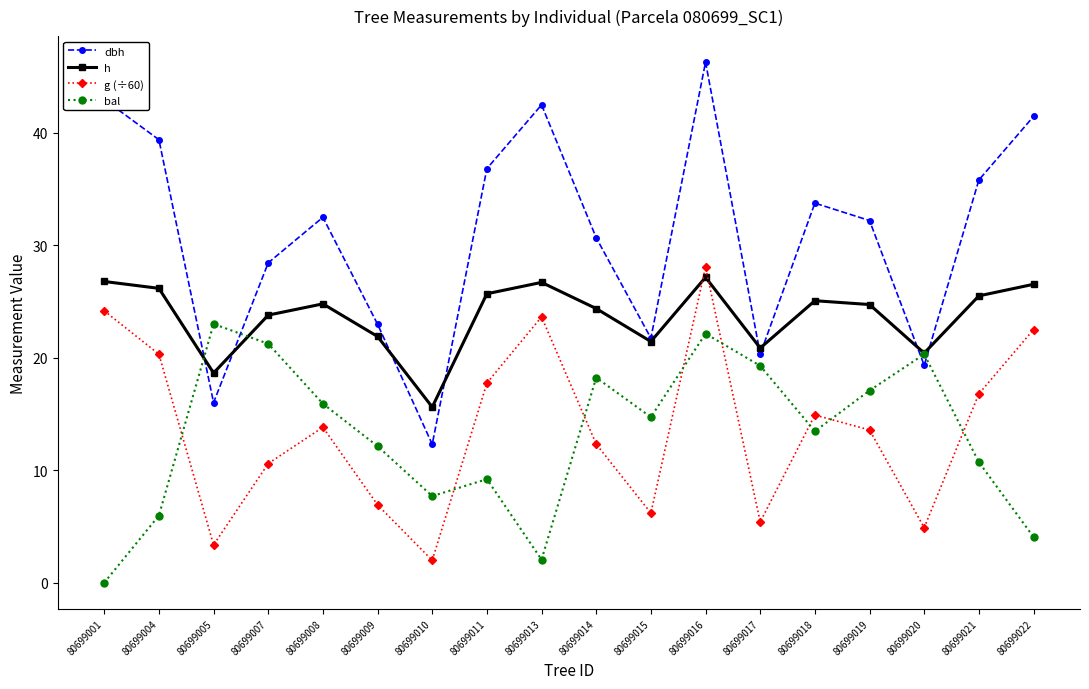

At which category does bal reach its first local valley?

80699010